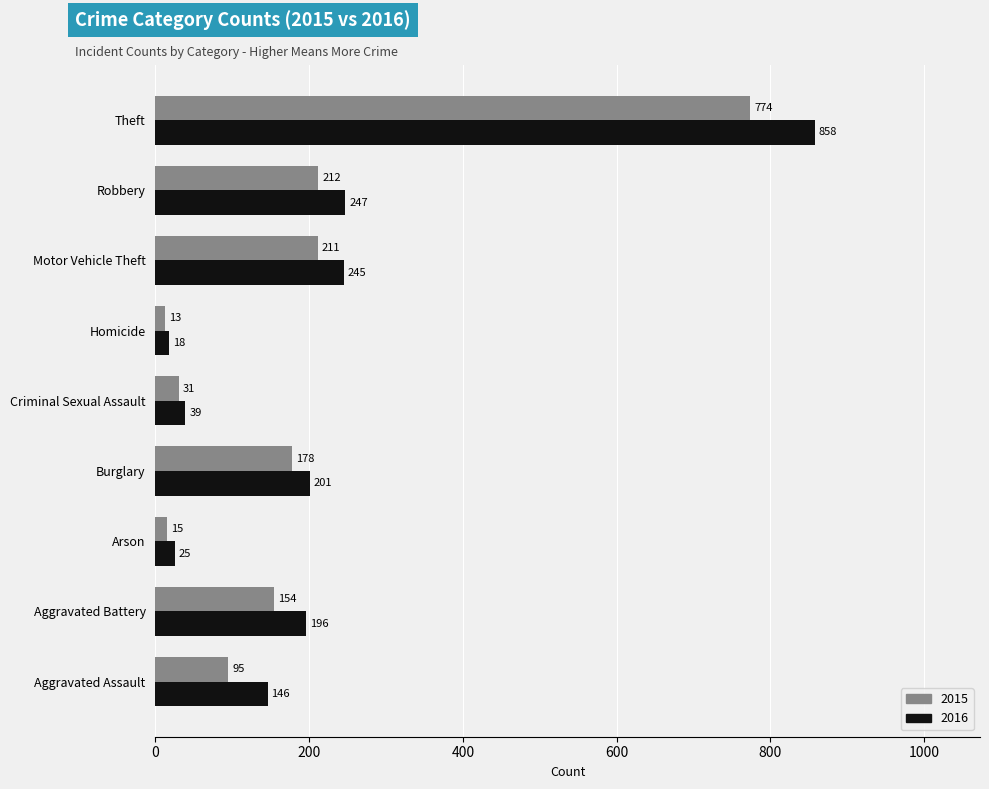

At how many categories does at least one series exceed 565?

1